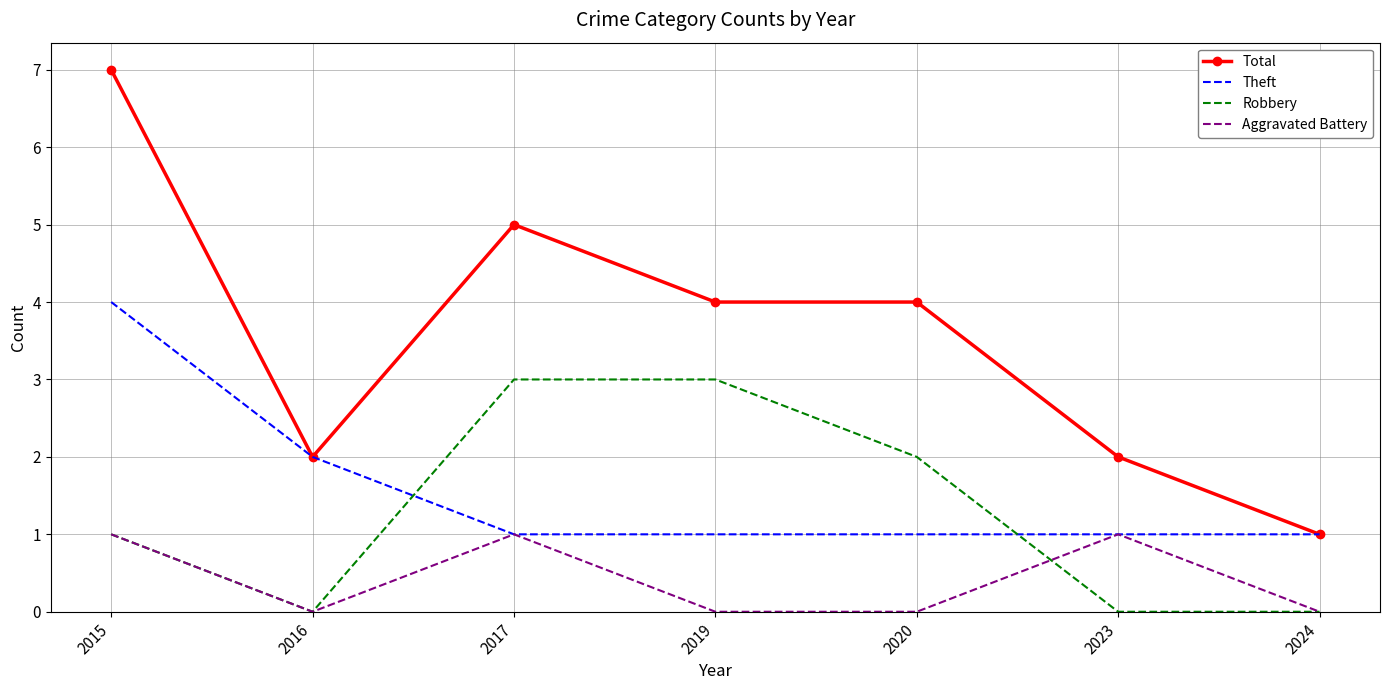

Reading left to right, extract all data points from this chart.

Total: 7	2	5	4	4	2	1
Theft: 4	2	1	1	1	1	1
Robbery: 1	0	3	3	2	0	0
Aggravated Battery: 1	0	1	0	0	1	0